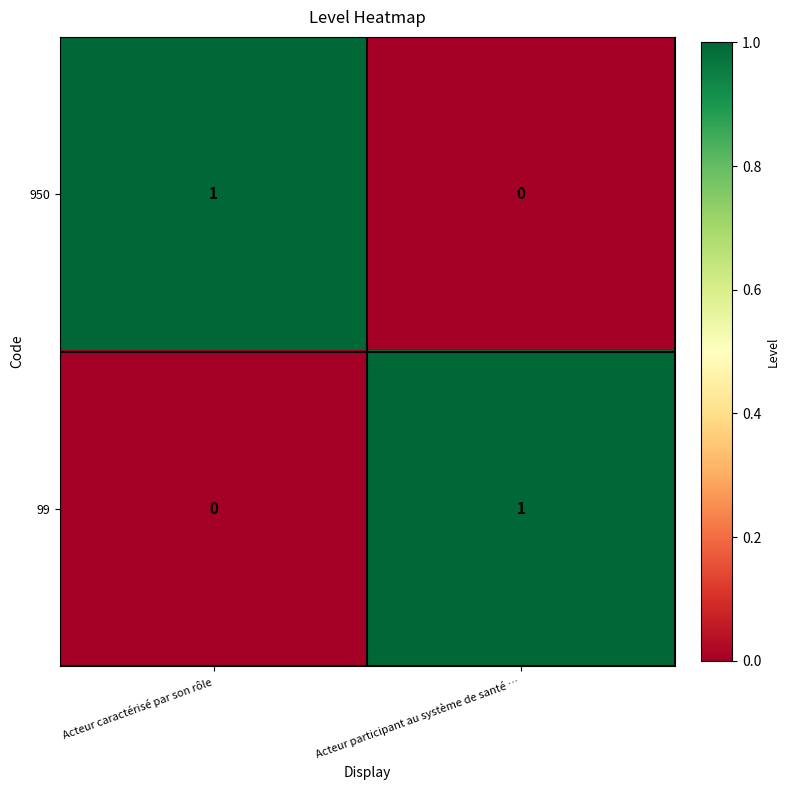

At which label does 99 reach its minimum?

Acteur caractérisé par son rôle